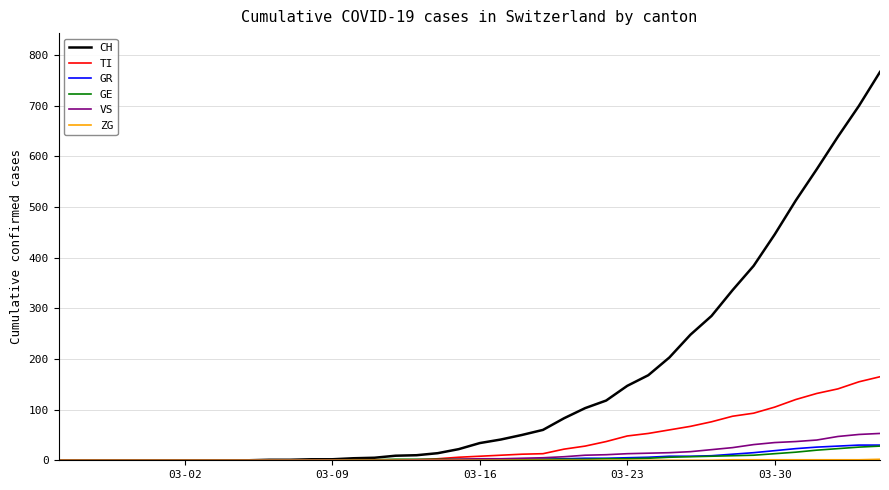

Which series has the largest range (max minus min)?

CH